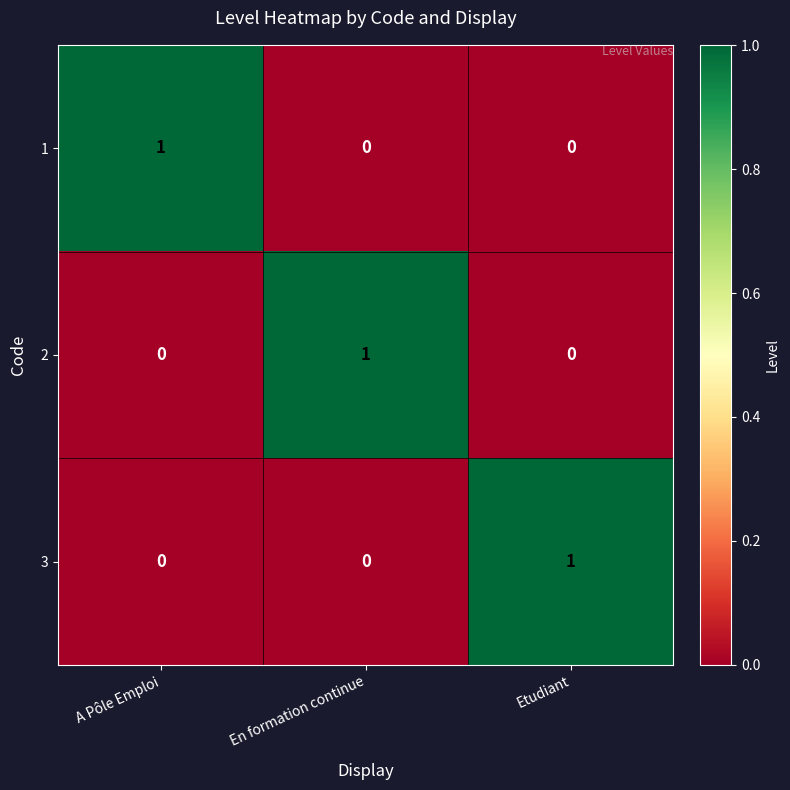

Reading left to right, extract all data points from this chart.

1: 1	0	0
2: 0	1	0
3: 0	0	1